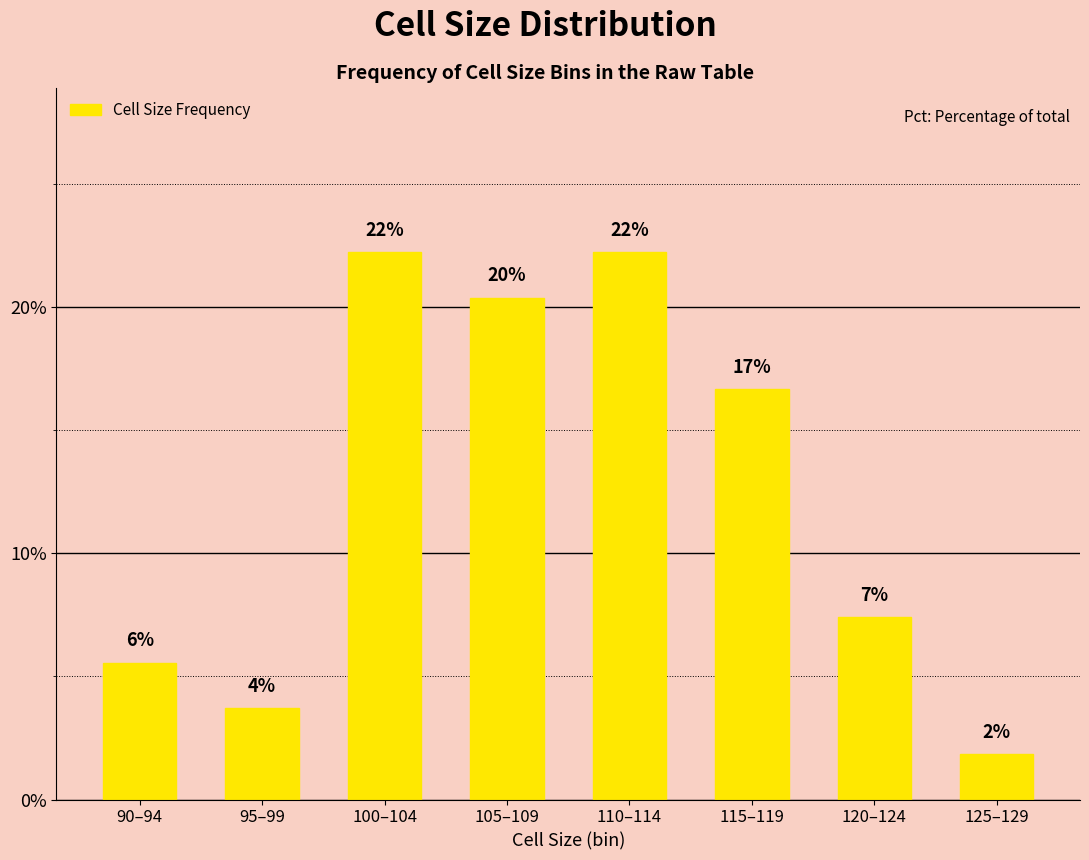

Reading left to right, extract all data points from this chart.

0.1	0.0	0.2	0.2	0.2	0.2	0.1	0.0